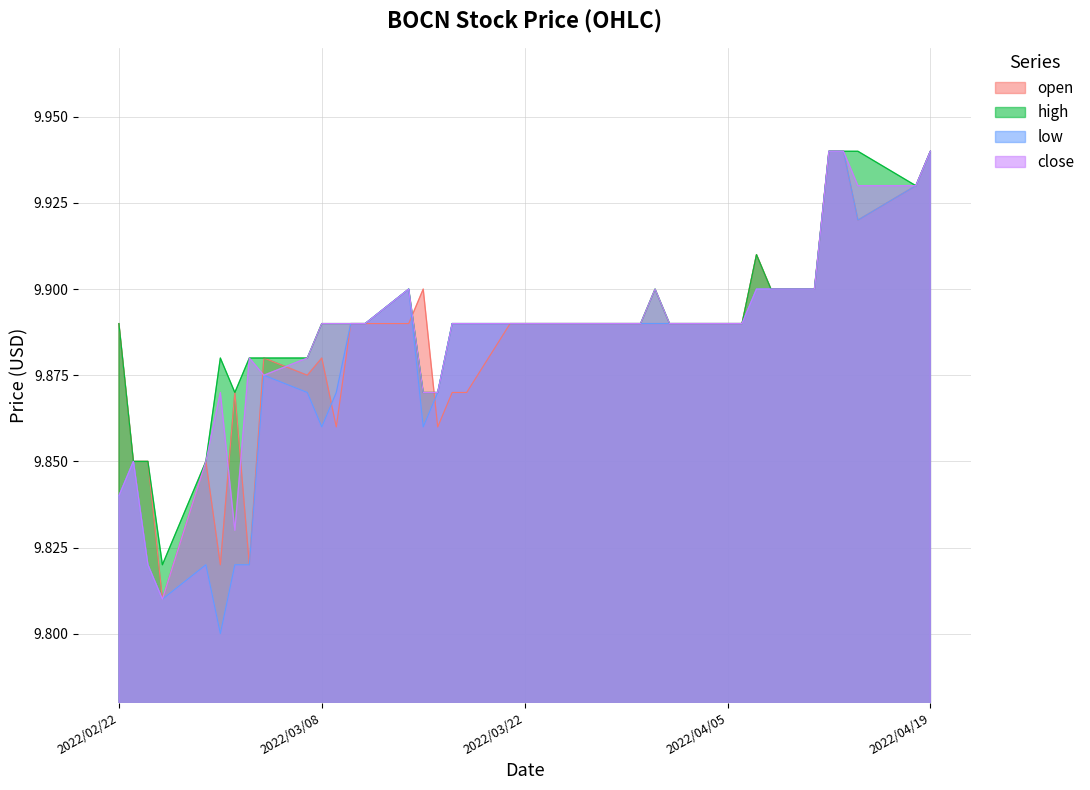

What is the maximum value for open?

9.9